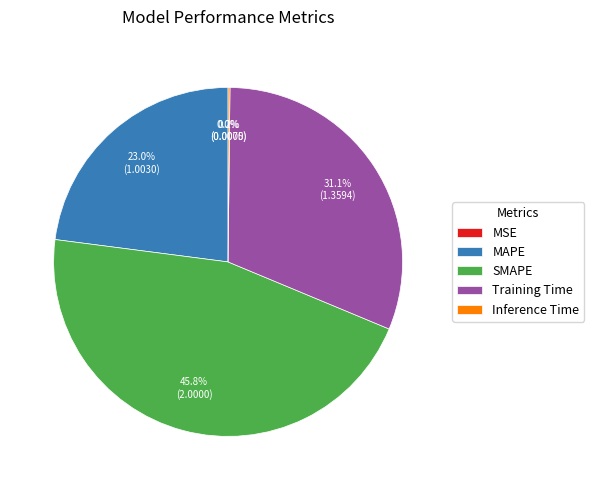

Does MAPE account for over 50% of the chart?

No